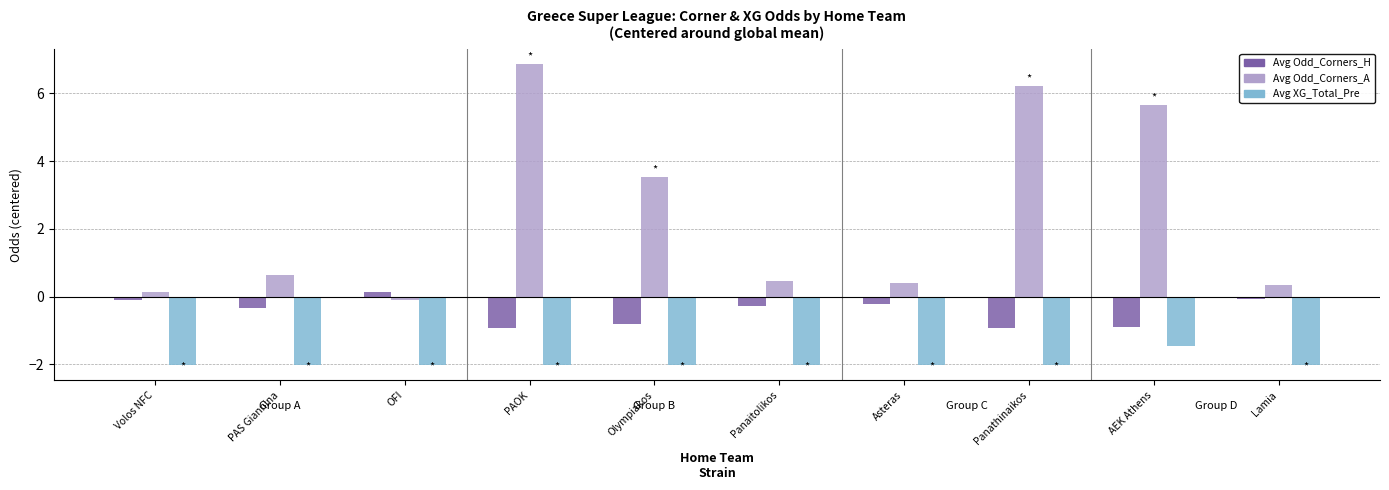

Rank the series by their average value, from highest to lowest.

Avg Odd_Corners_A, Avg Odd_Corners_H, Avg XG_Total_Pre